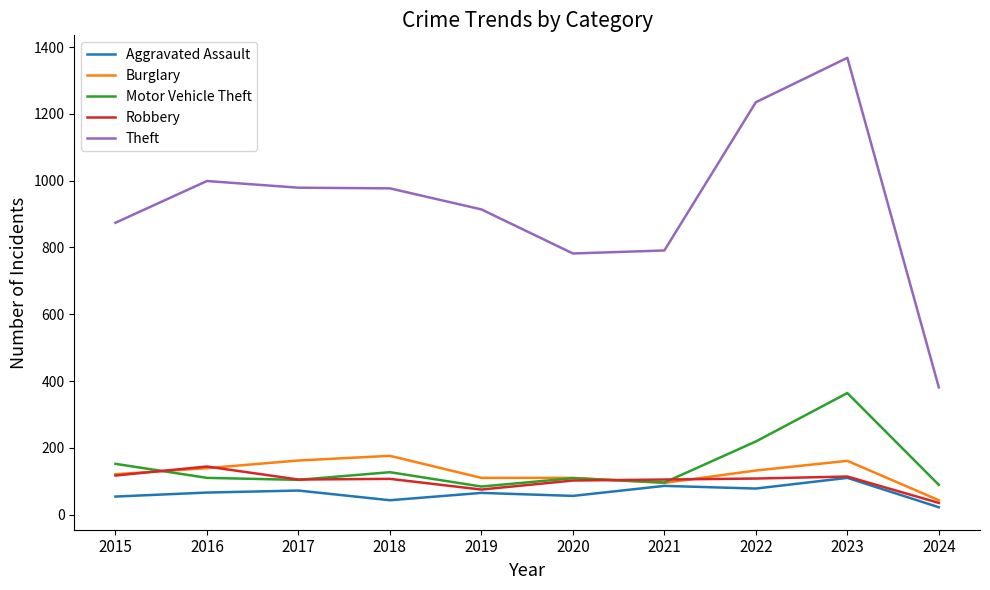

True or false: Burglary has a value of 158 at 2021.

False